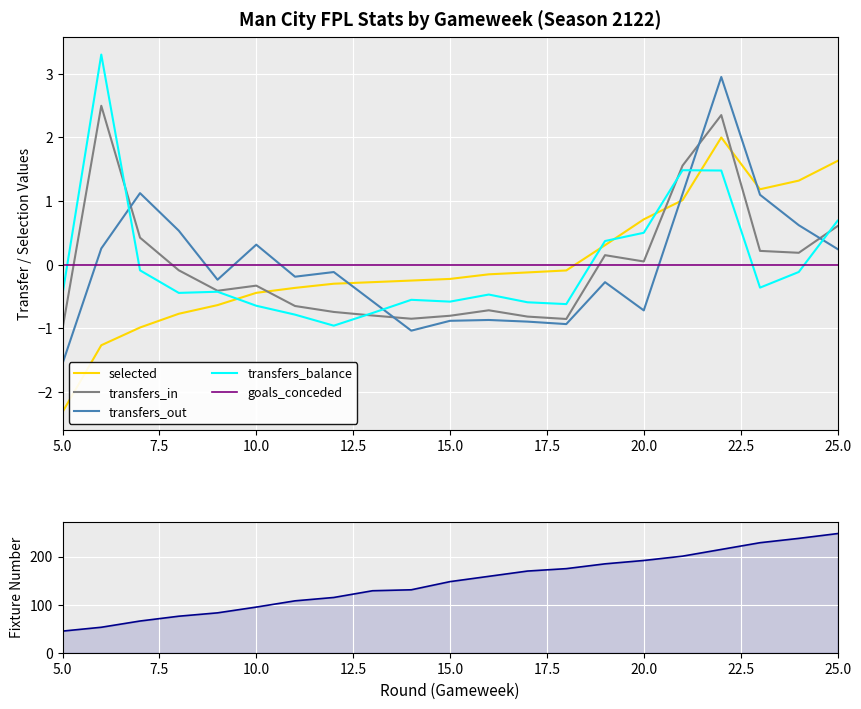

Is this an area chart (filled region under the line)?

No